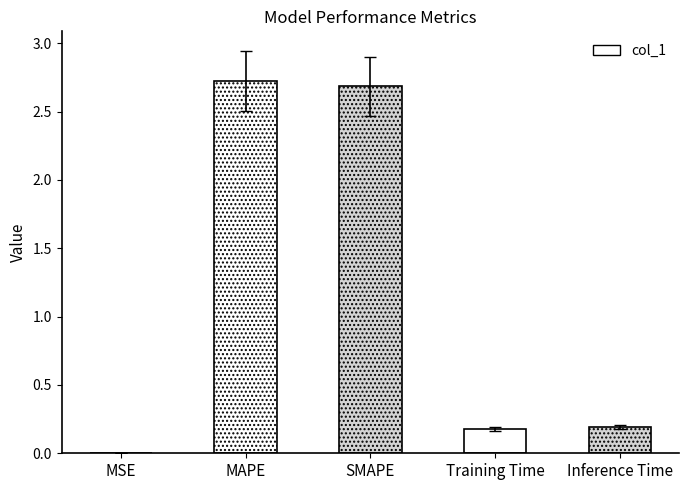

What is the maximum value shown in the chart?

2.7